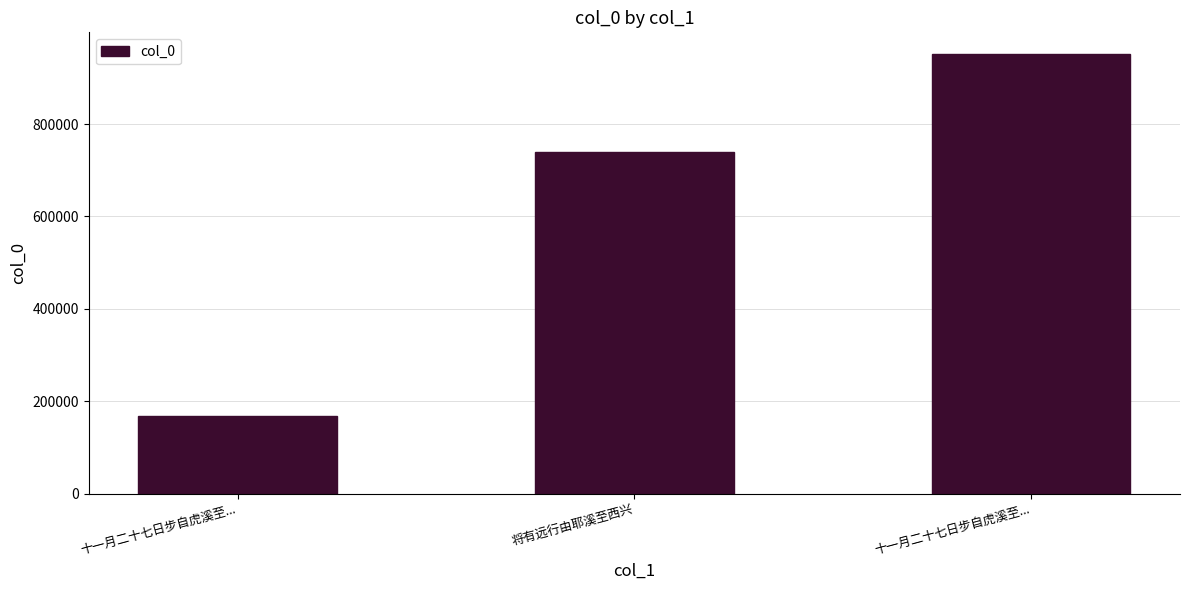

How many bars are there in total?

3